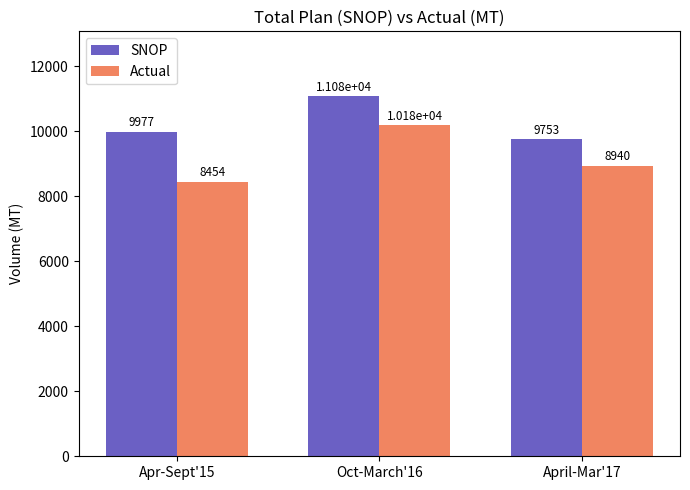

Are the bars horizontal?

No